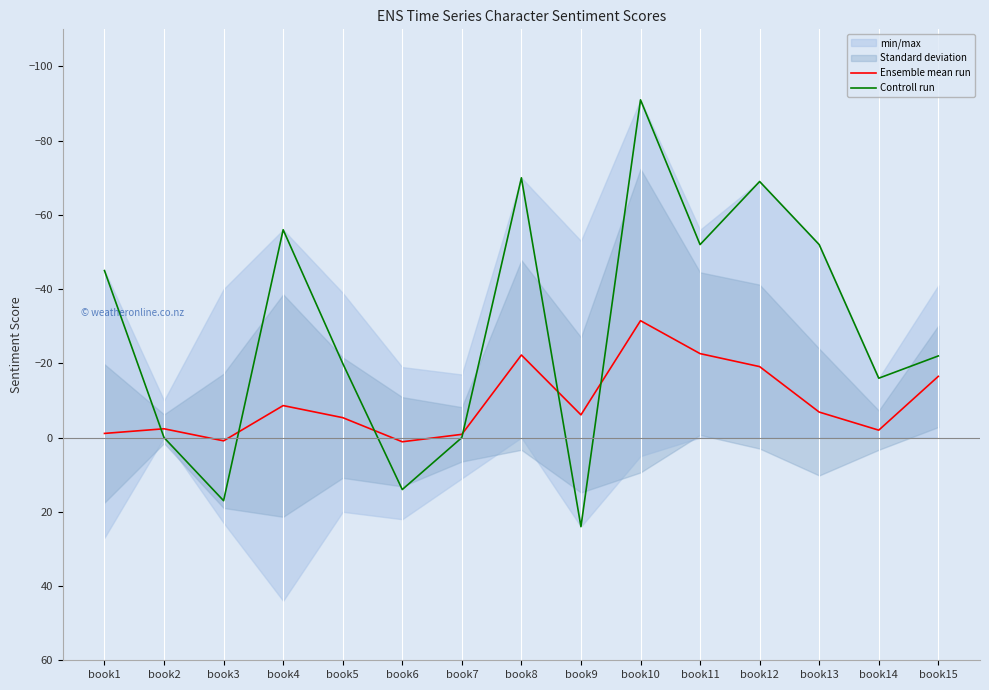

Where is the first local maximum for Controll run?

book3